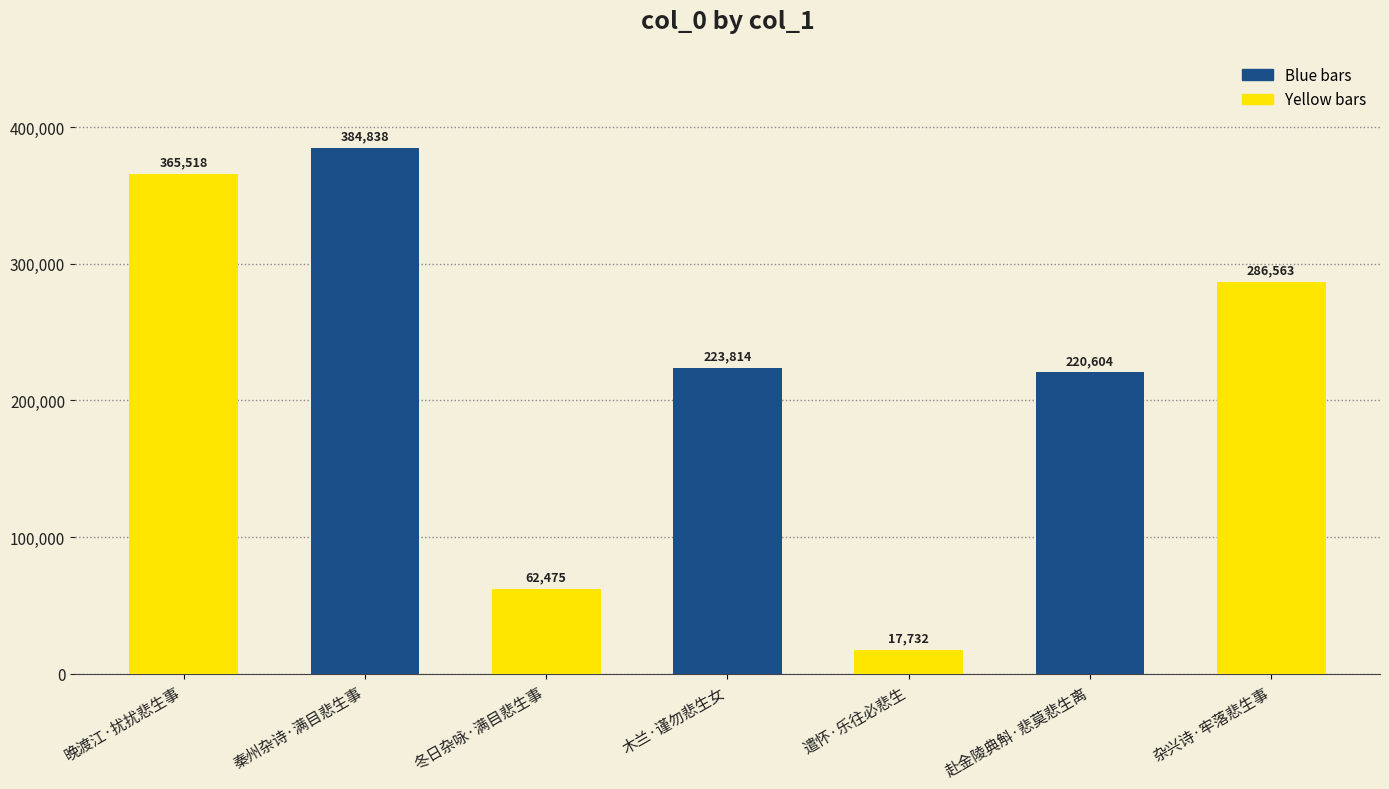

What is the value of the 4th bar from the left?

223814